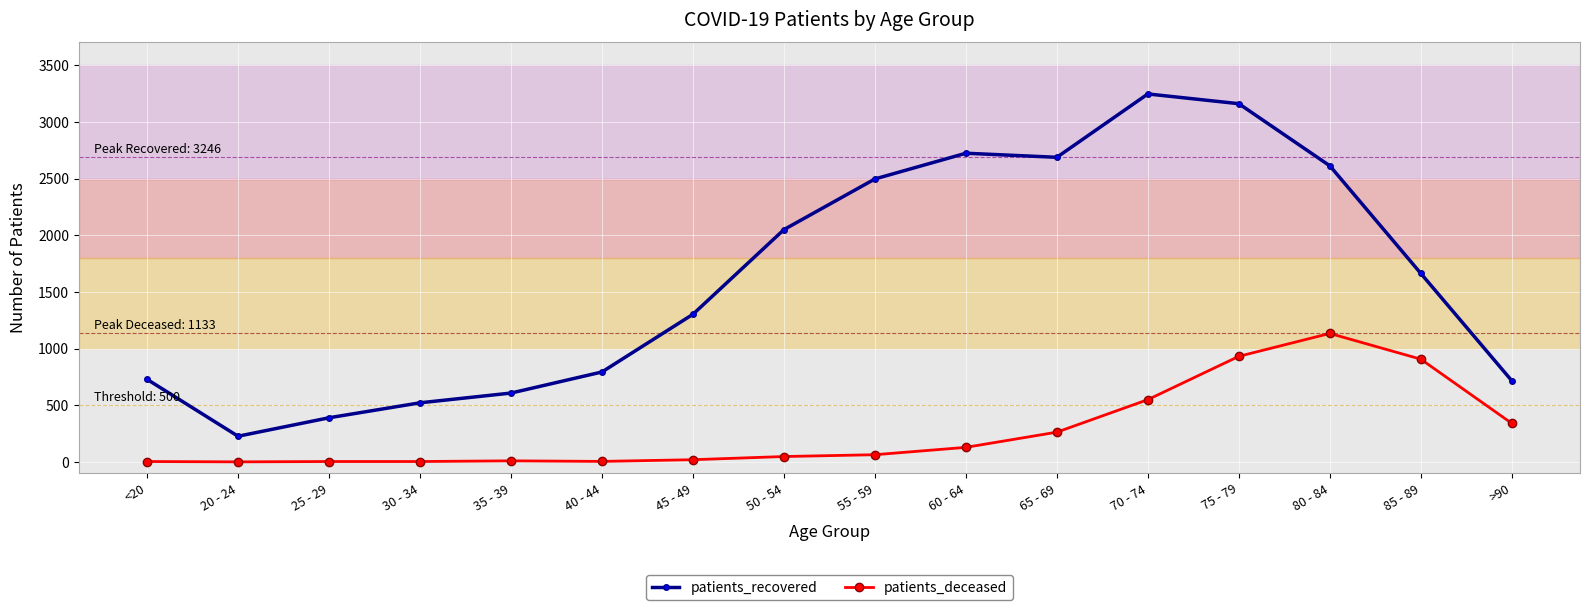

What is the sum of all patients_recovered values?

25918